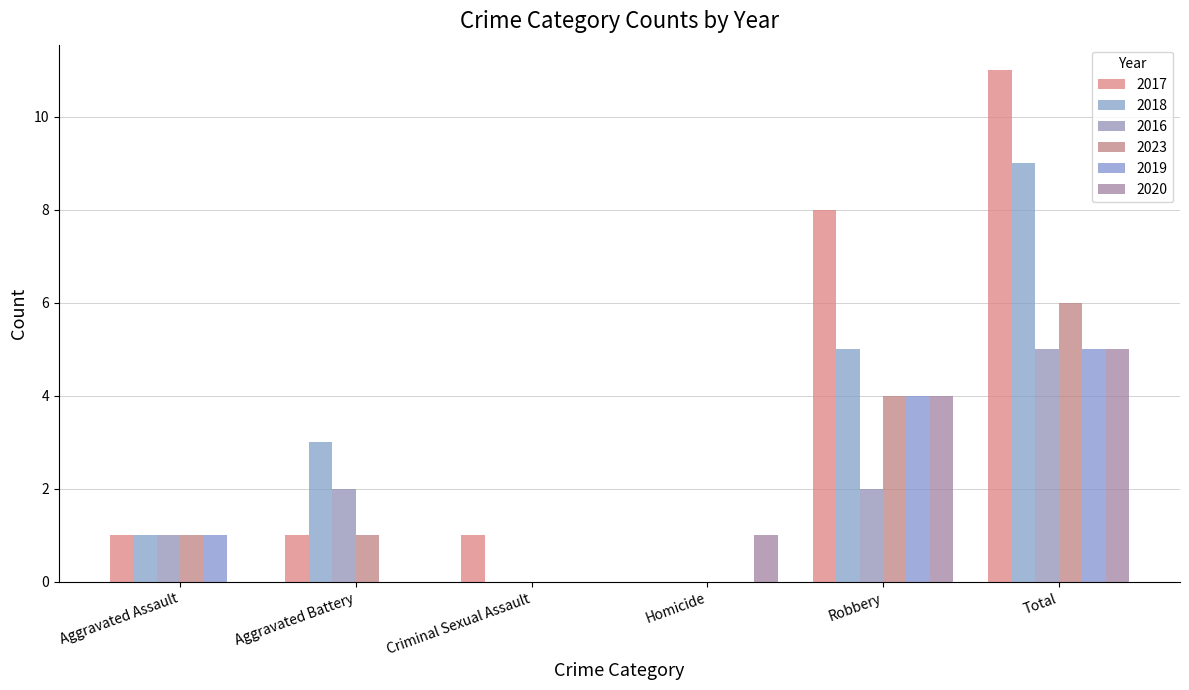

Are the bars grouped side by side (vs. stacked)?

Yes